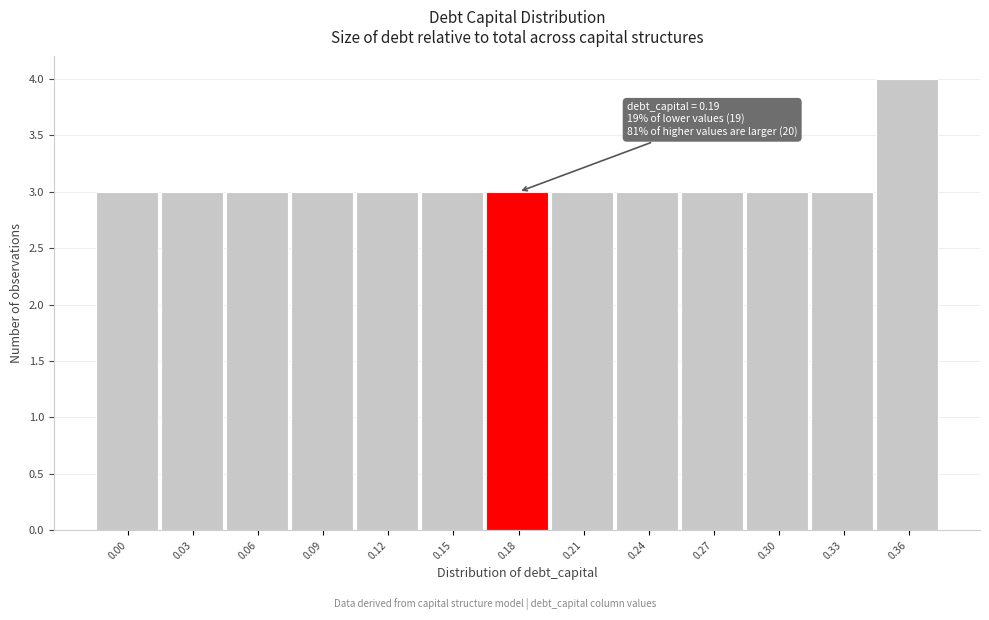

Reading left to right, list all the values displayed in this chart.

3	3	3	3	3	3	3	3	3	3	3	3	4